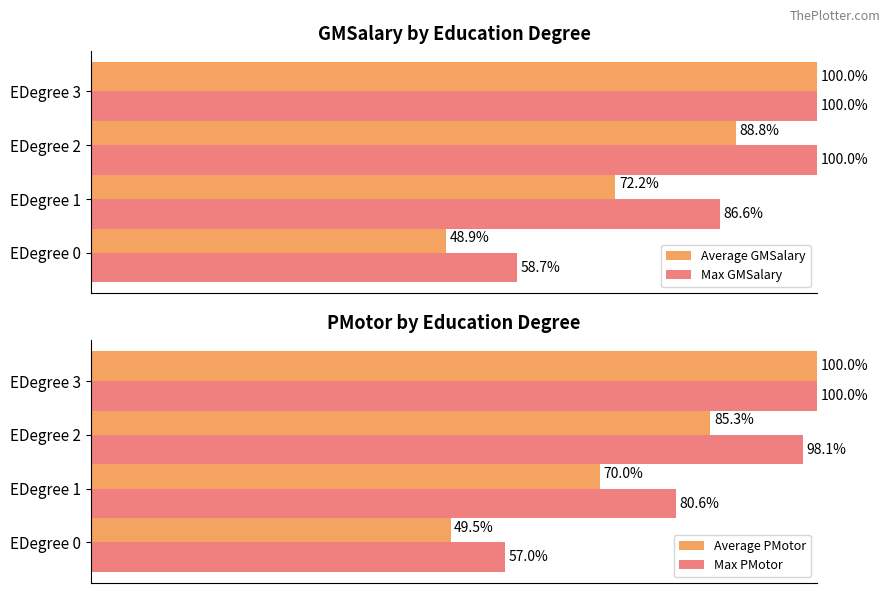

Rank the categories by Average GMSalary value from lowest to highest.

EDegree 0, EDegree 1, EDegree 2, EDegree 3